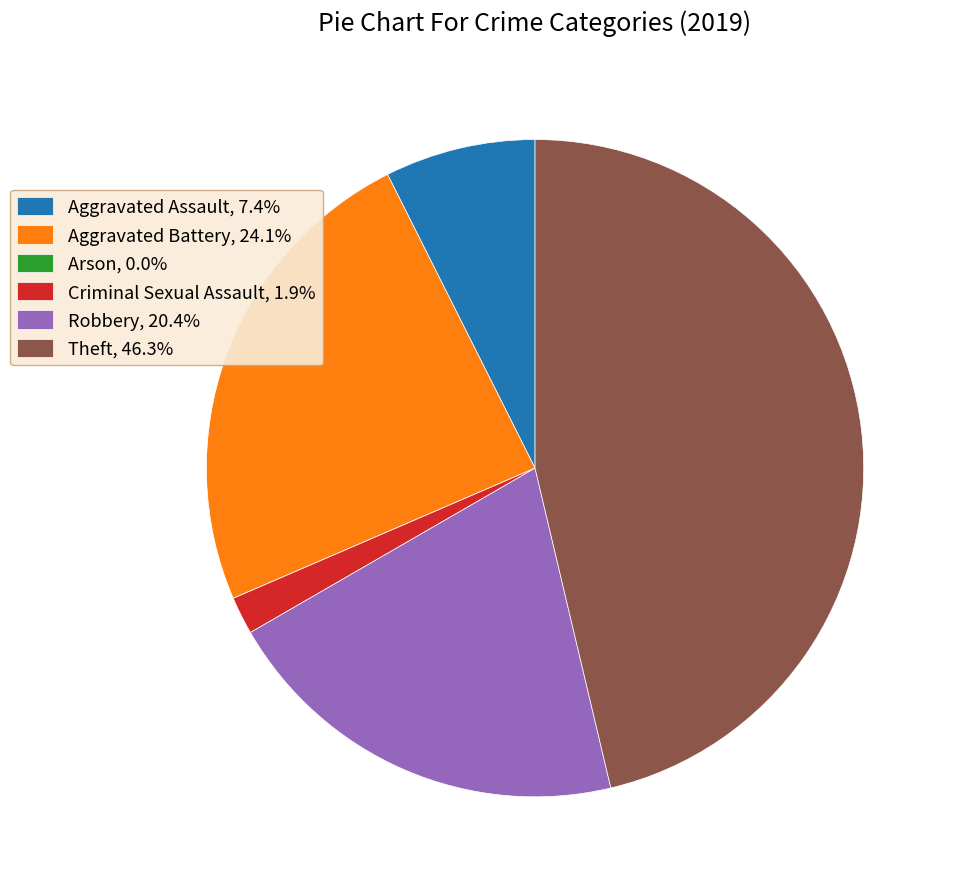

Is there any slice that represents more than half of the pie?

No